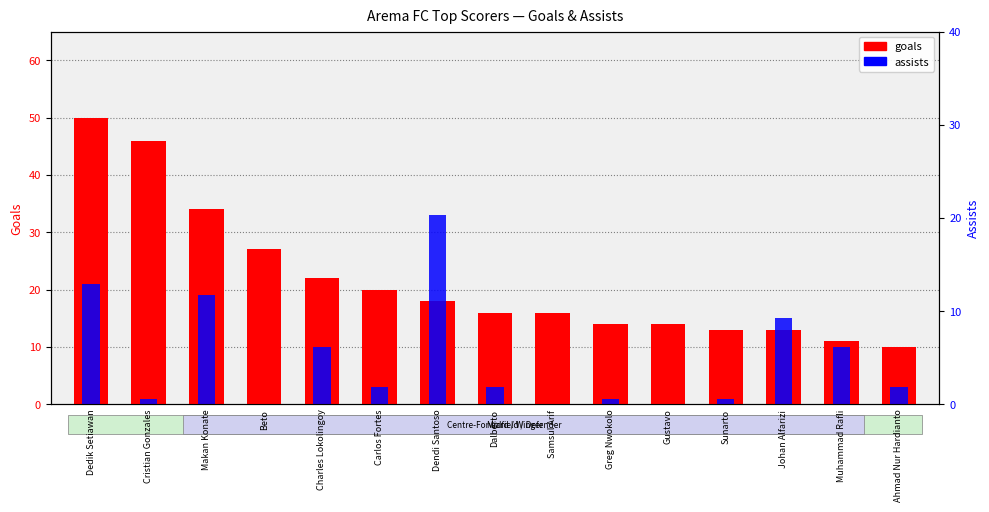

How many bars are there in total?

30